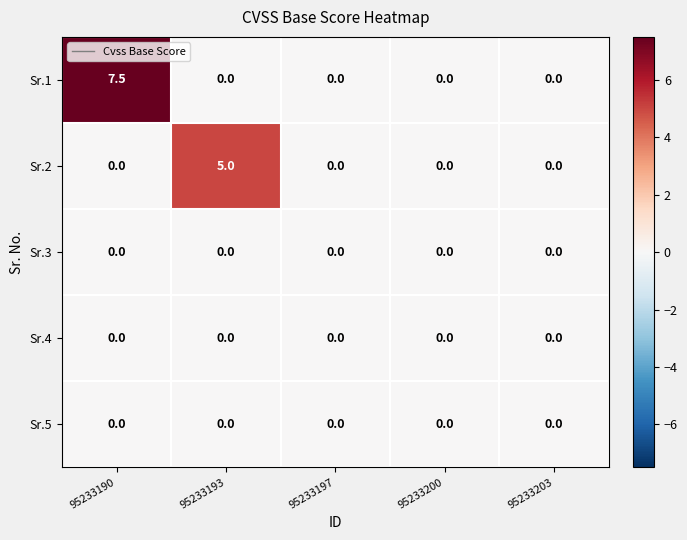

What is the spread (max minus min) of values at 95233193?

5.0